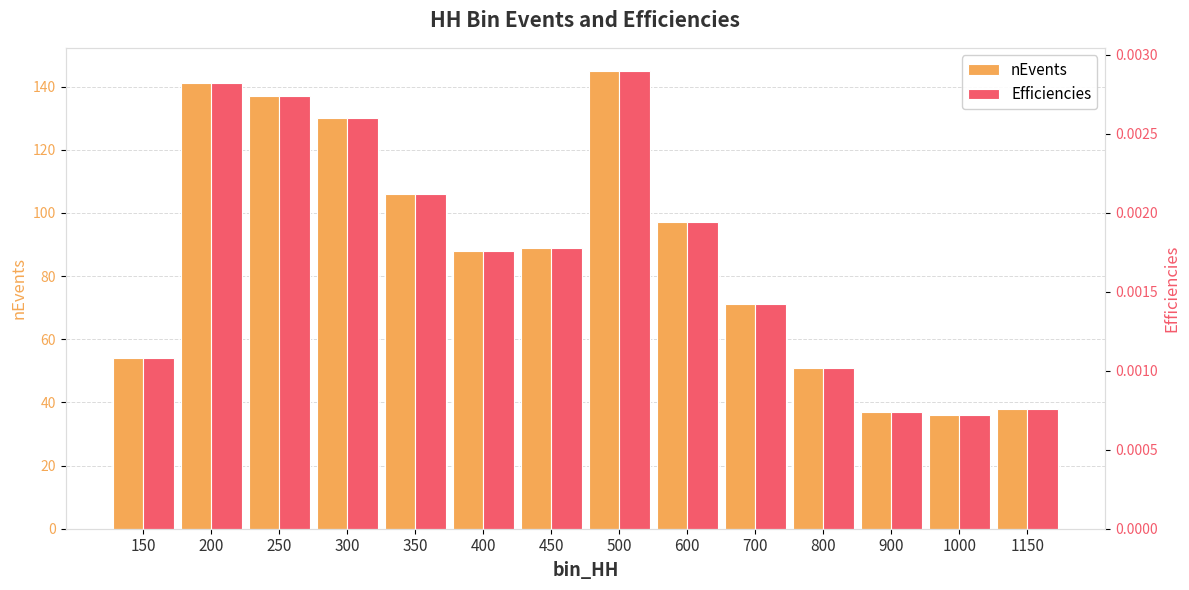

The nEvents series shows 93.1 at 150. True or false?

False